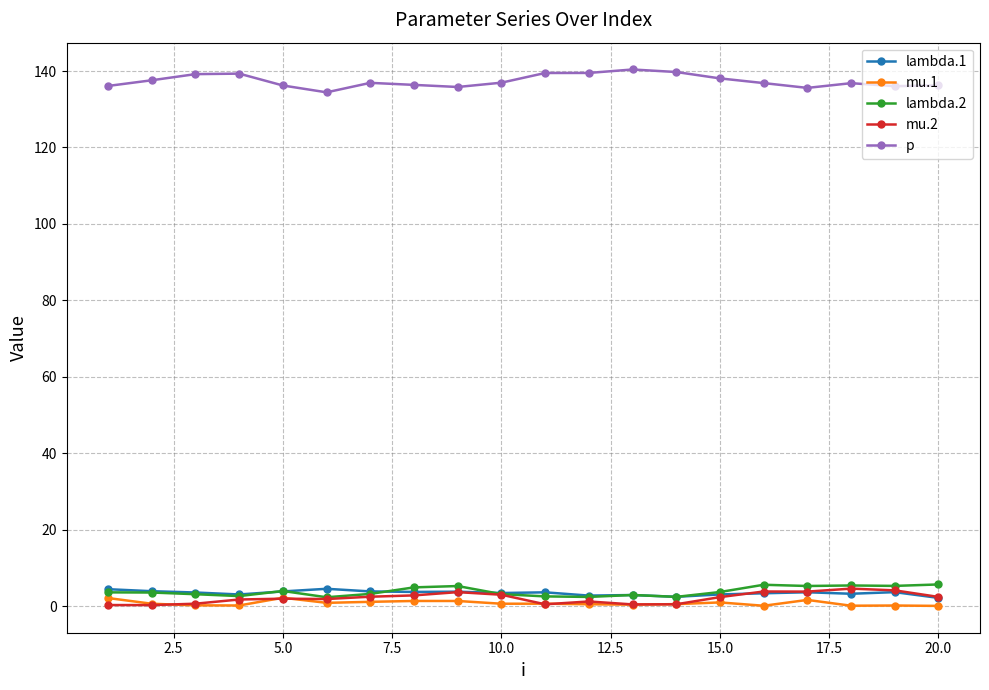

Is this an area chart (filled region under the line)?

No